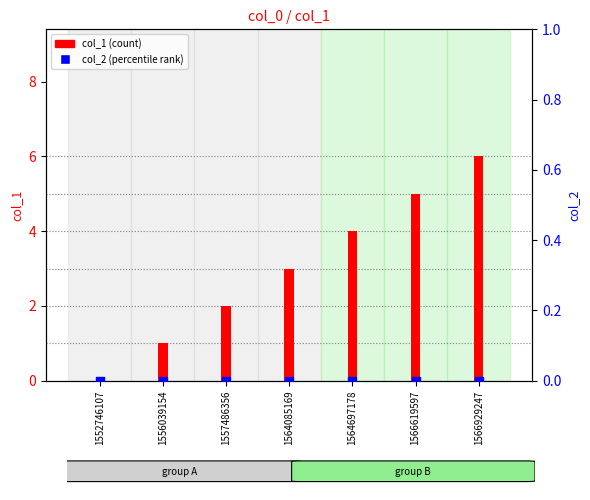

Which series has the largest Y range (max minus min)?

col_1